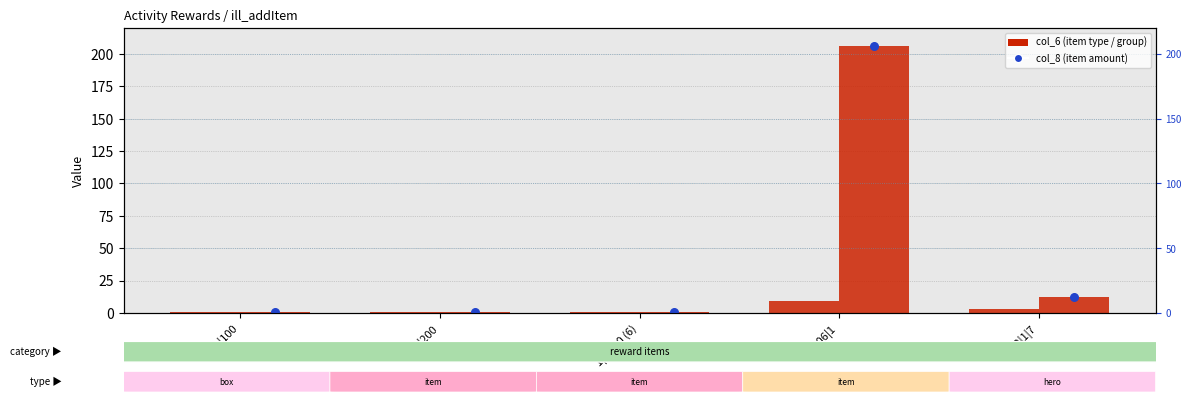

At which category is the sum across all series the highest?

9|206|1